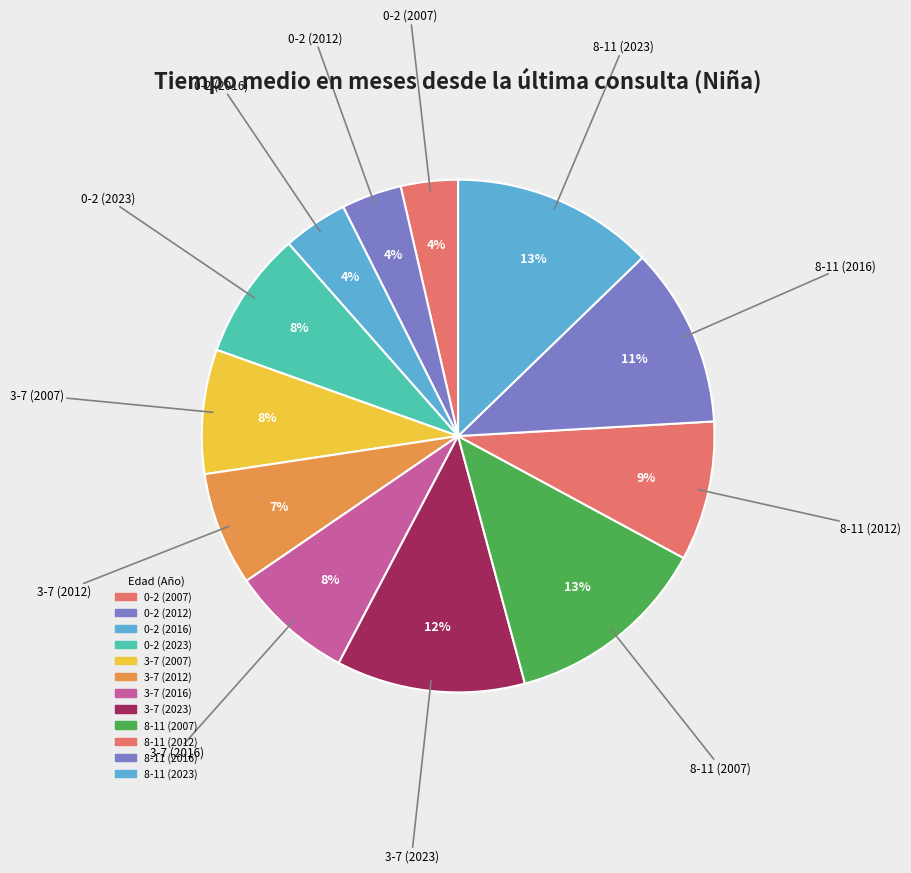

How many slices are in this pie chart?

12